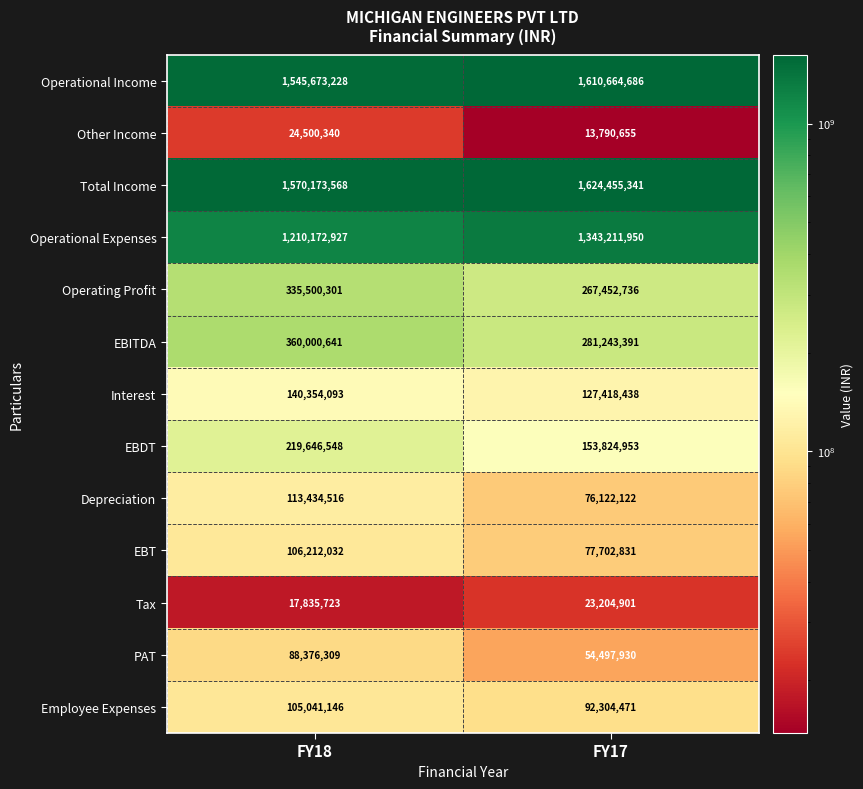

Reading left to right, list all the values displayed in this chart.

Operational Income: FY18=1545673228	FY17=1610664686
Other Income: FY18=24500340	FY17=13790655
Total Income: FY18=1570173568	FY17=1624455341
Operational Expenses: FY18=1210172927	FY17=1343211950
Operating Profit: FY18=335500301	FY17=267452736
EBITDA: FY18=360000641	FY17=281243391
Interest: FY18=140354093	FY17=127418438
EBDT: FY18=219646548	FY17=153824953
Depreciation: FY18=113434516	FY17=76122122
EBT: FY18=106212032	FY17=77702831
Tax: FY18=17835723	FY17=23204901
PAT: FY18=88376309	FY17=54497930
Employee Expenses: FY18=105041146	FY17=92304471